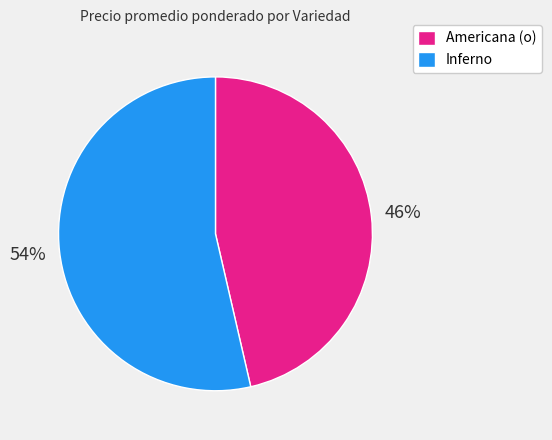

Does any single category account for the majority?

Yes